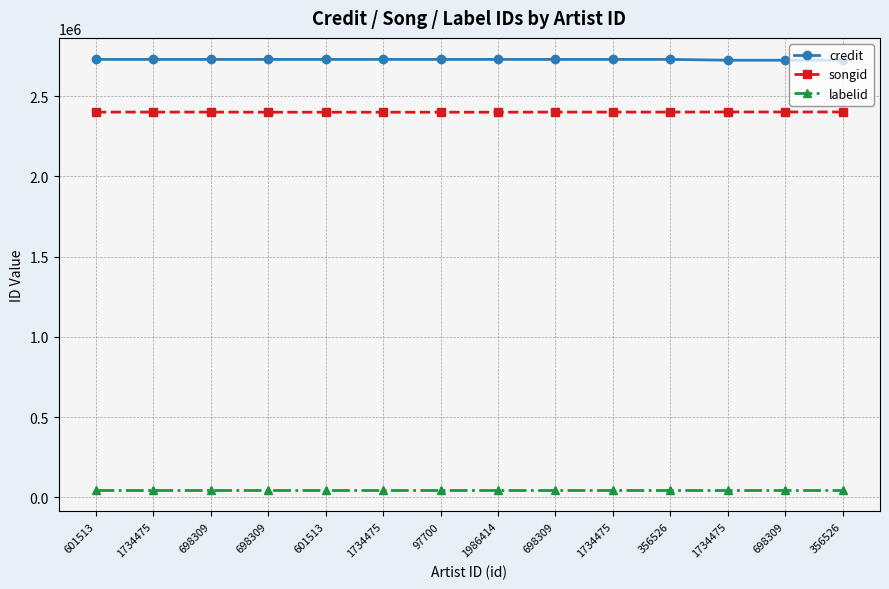

Which category has the highest value in the credit series?

698309